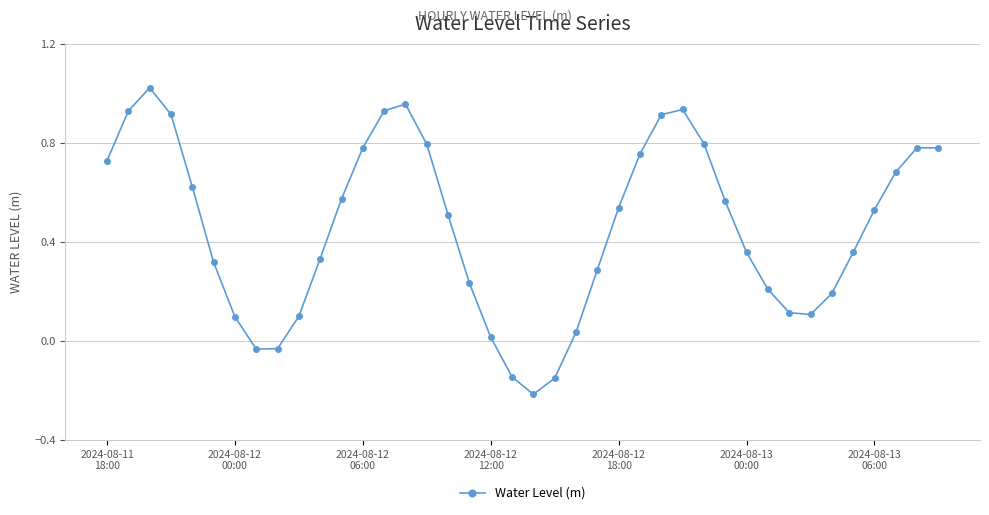

What is the difference between the second highest and second lowest values?

1.1